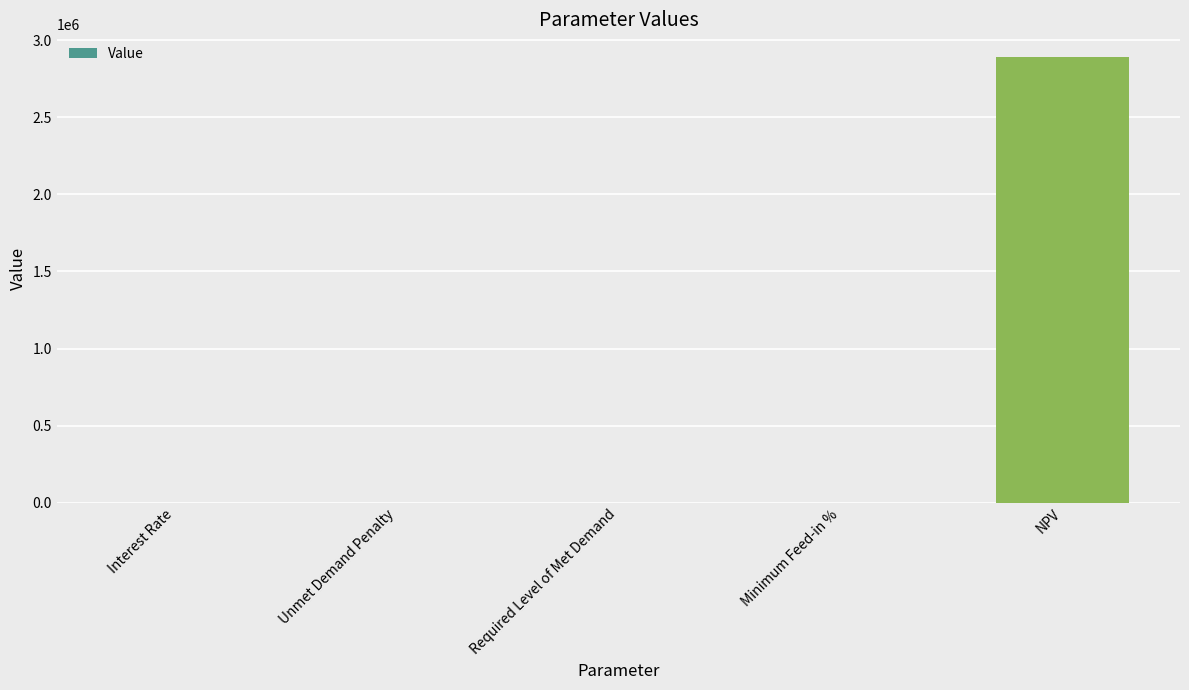

What is the average value?

578685.8